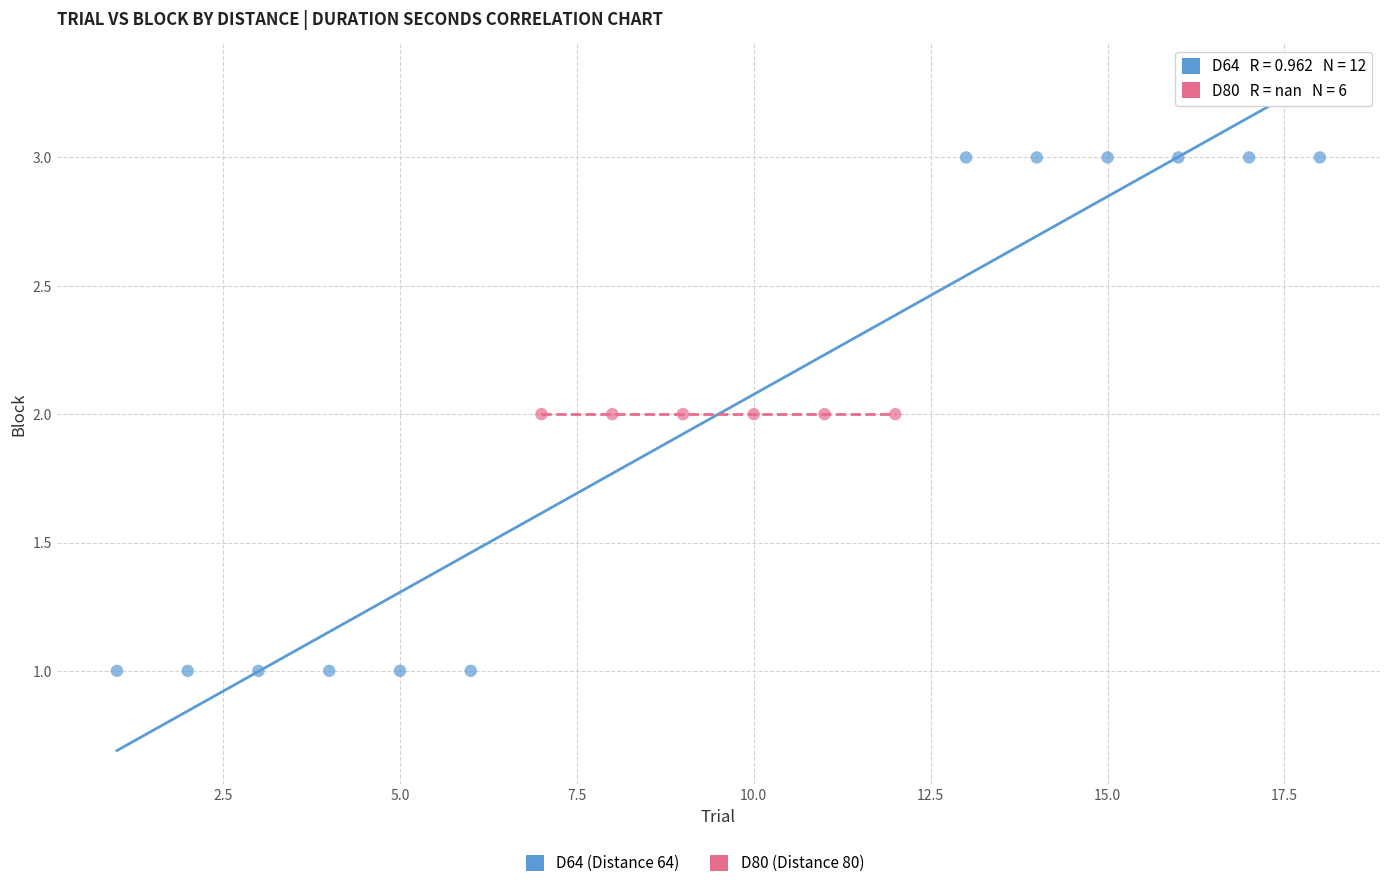

Which series contains the highest Y value?

D64 (Distance 64)